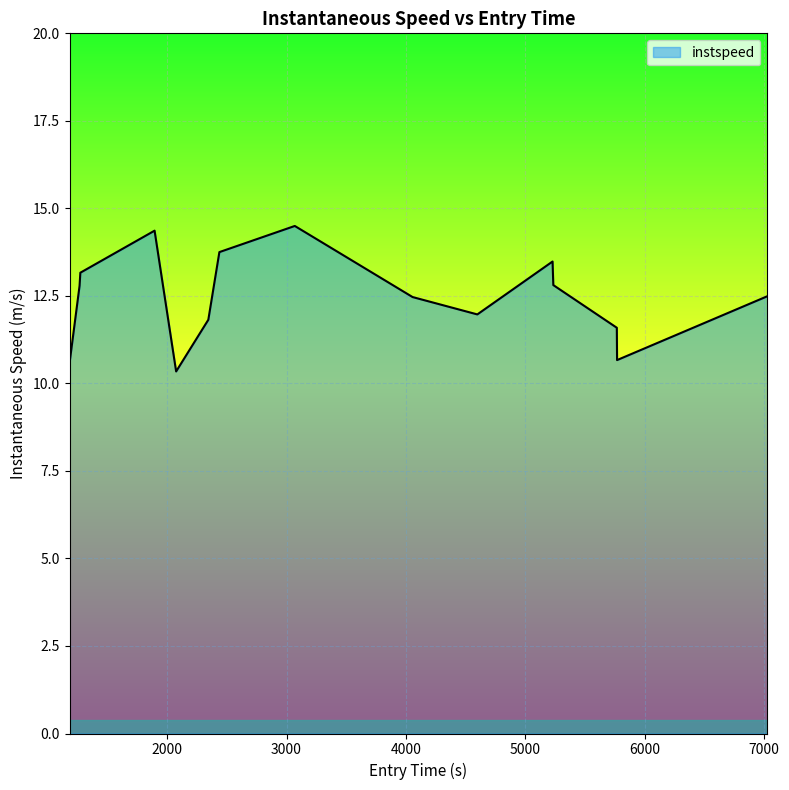

What is the smallest value displayed?

10.3